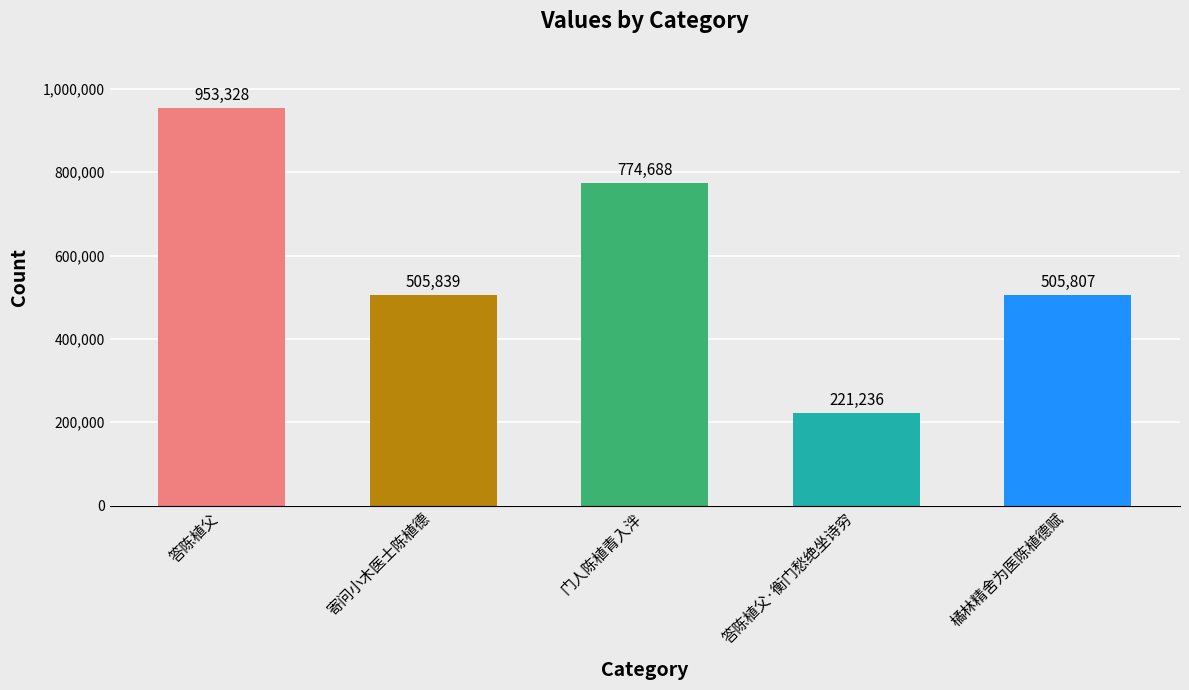

Between 橘林精舍为医陈植德赋 and 答陈植父, which is larger?

答陈植父